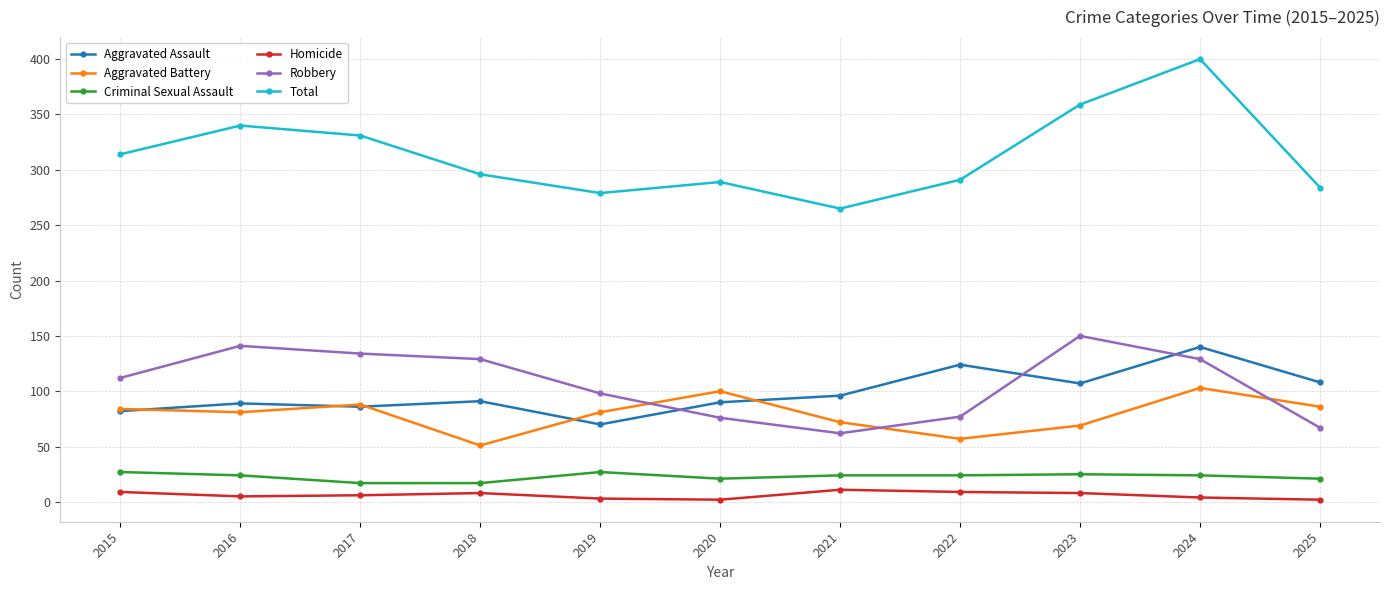

The Homicide series shows 5 at 2016. True or false?

True